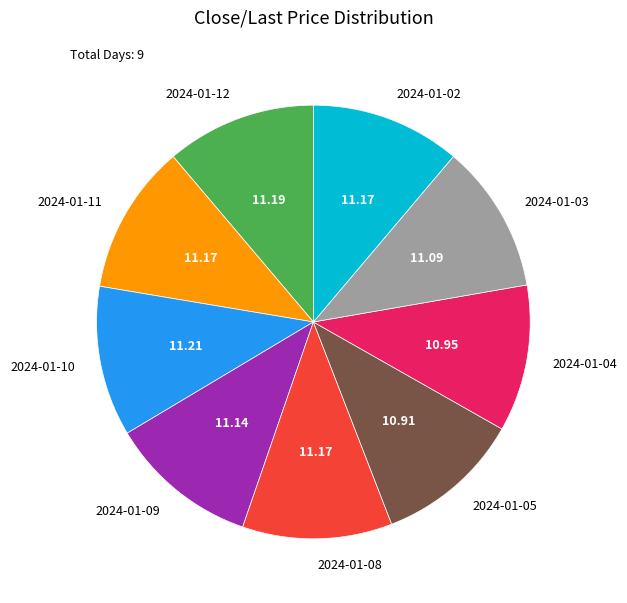

What is the ratio of the value at 2024-01-05 to the value at 2024-01-08?

1.0